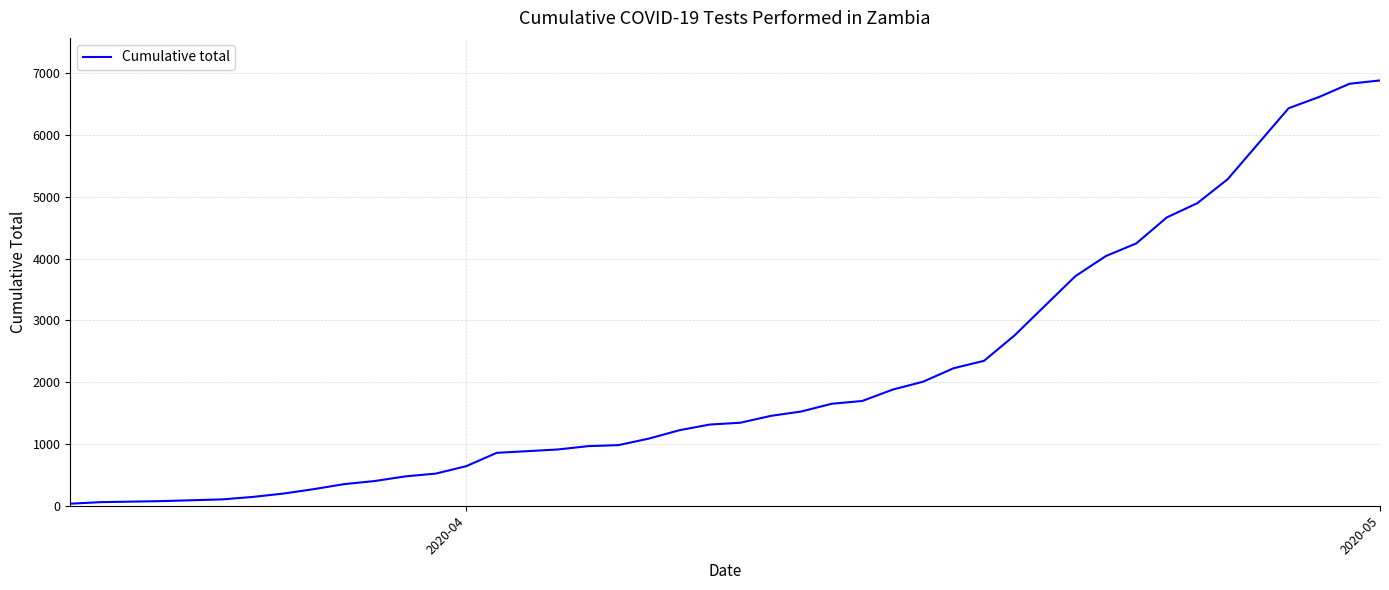

What is the difference between the maximum and minimum values?

6849